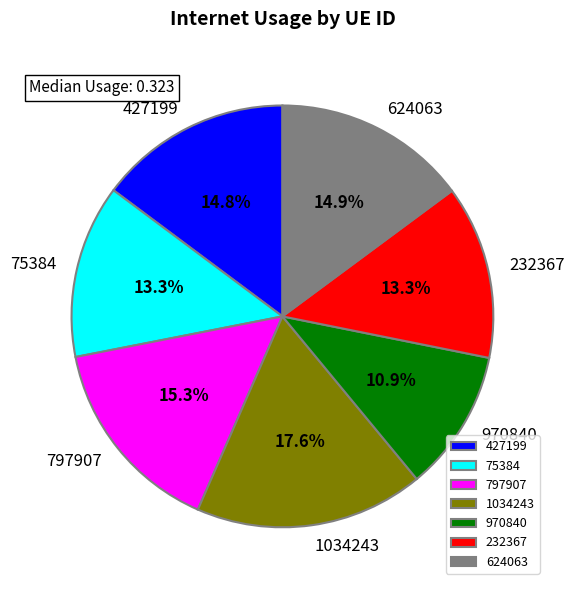

Between 1034243 and 970840, which is larger?

1034243